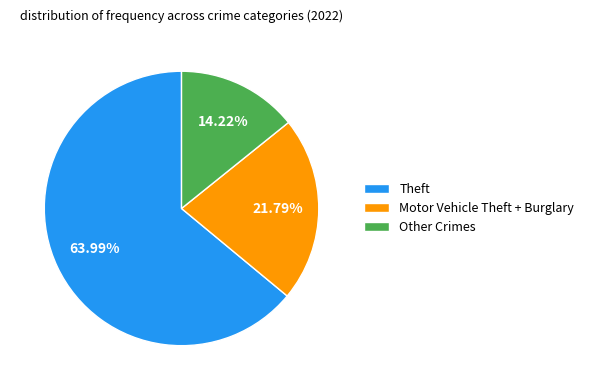

What is the ratio of the value at Theft to the value at Motor Vehicle Theft + Burglary?

2.9